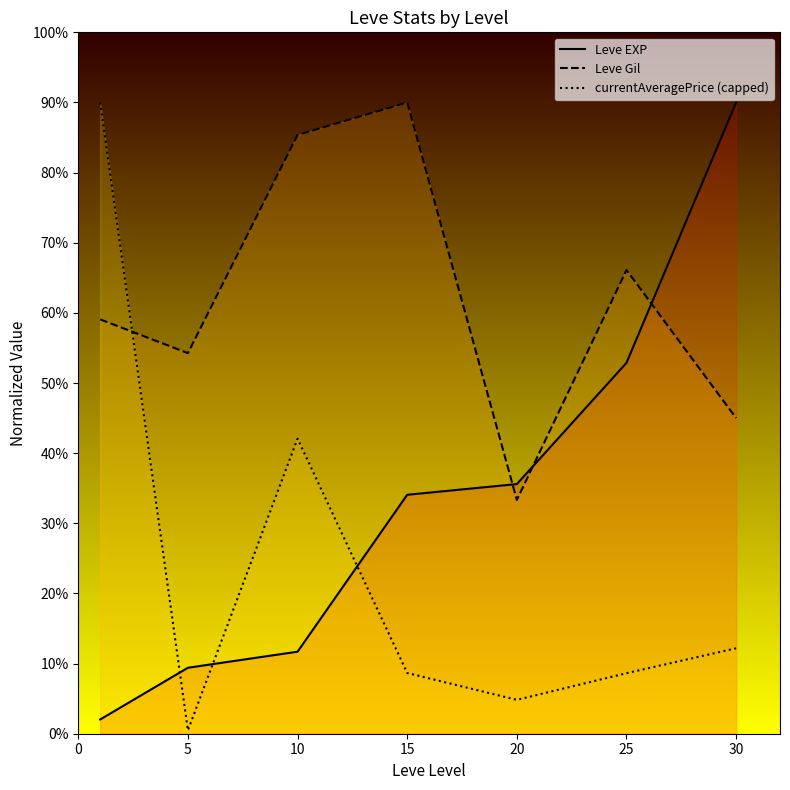

The value of Leve EXP at 25 is 52.9. True or false?

True